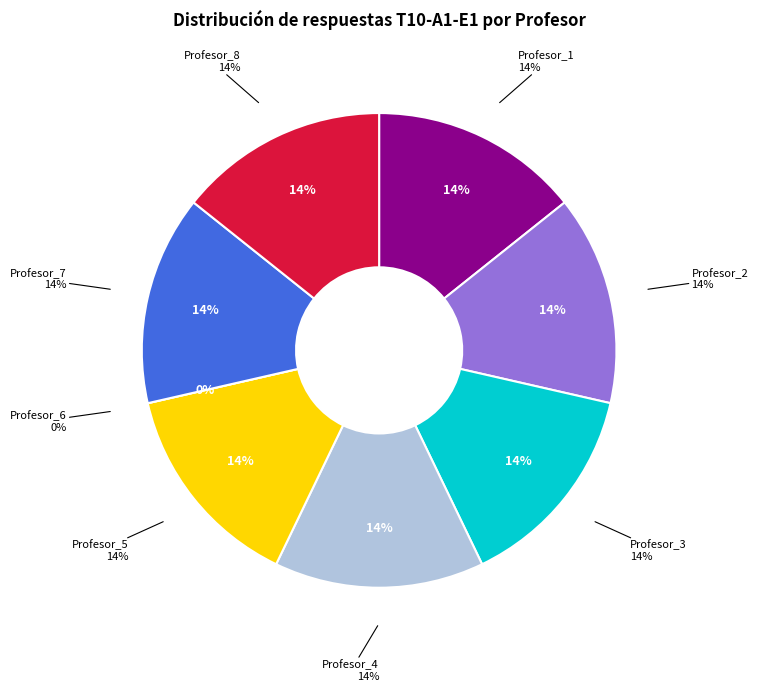

Is there any slice that represents more than half of the pie?

No